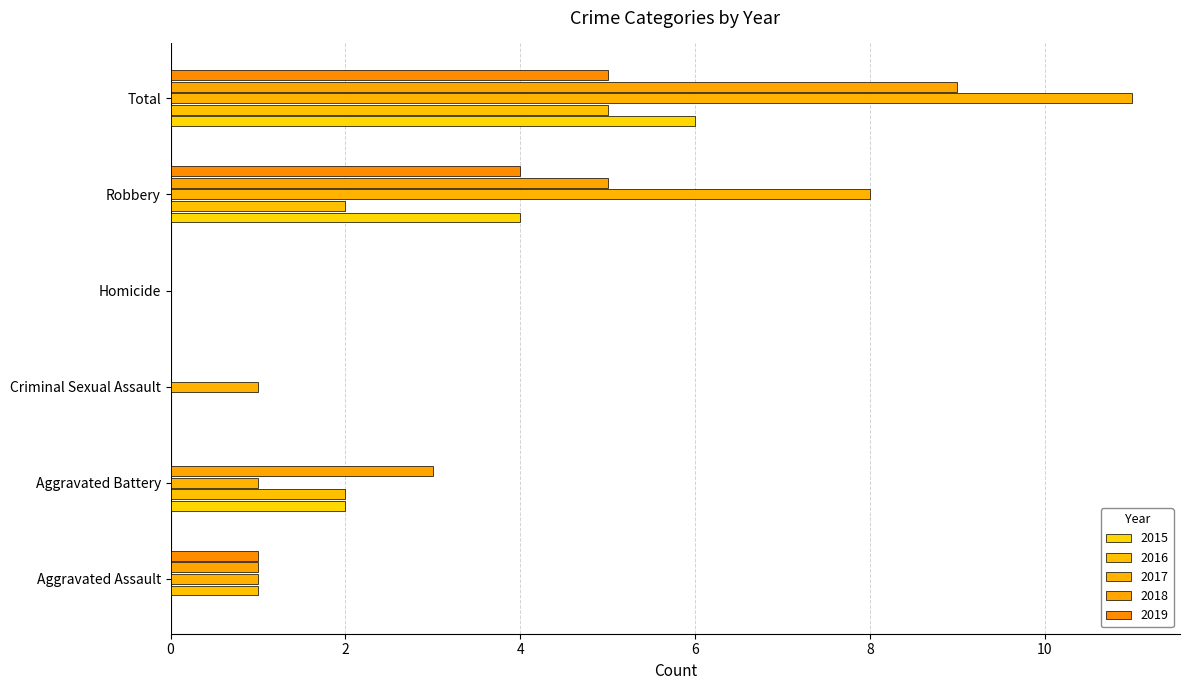

Count the number of data series in this chart.

5